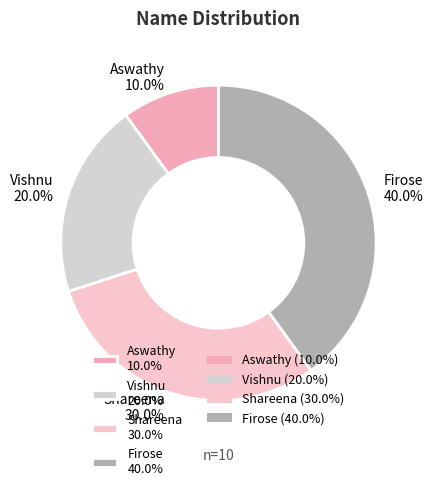

To the nearest percent, what is the difference between the largest and smallest slice percentages?

30%